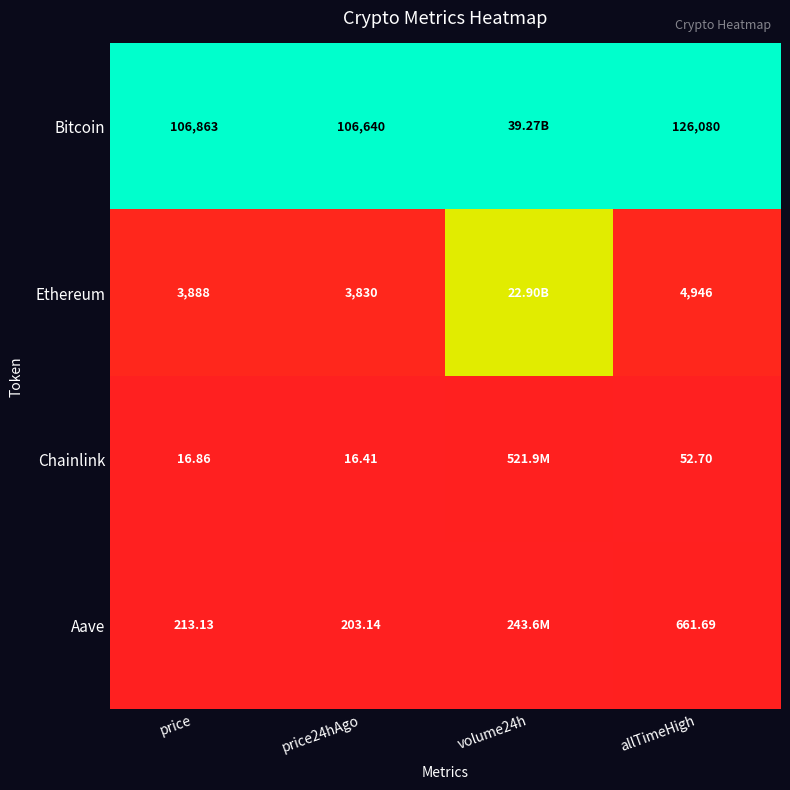

At price24hAgo, list the series in order from smallest to largest.

Chainlink, Aave, Ethereum, Bitcoin